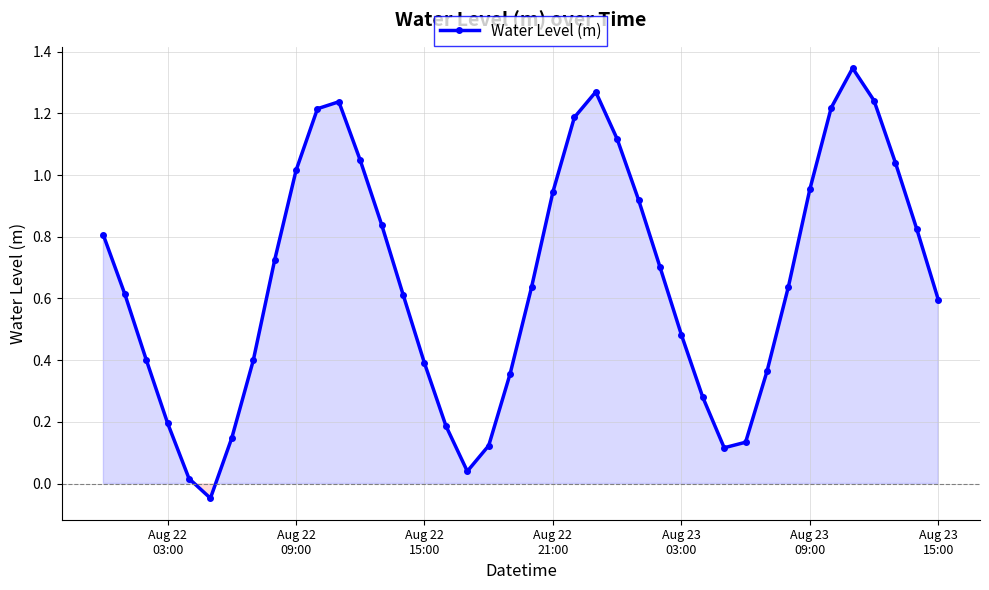

What is the difference between the maximum and minimum values?

1.4